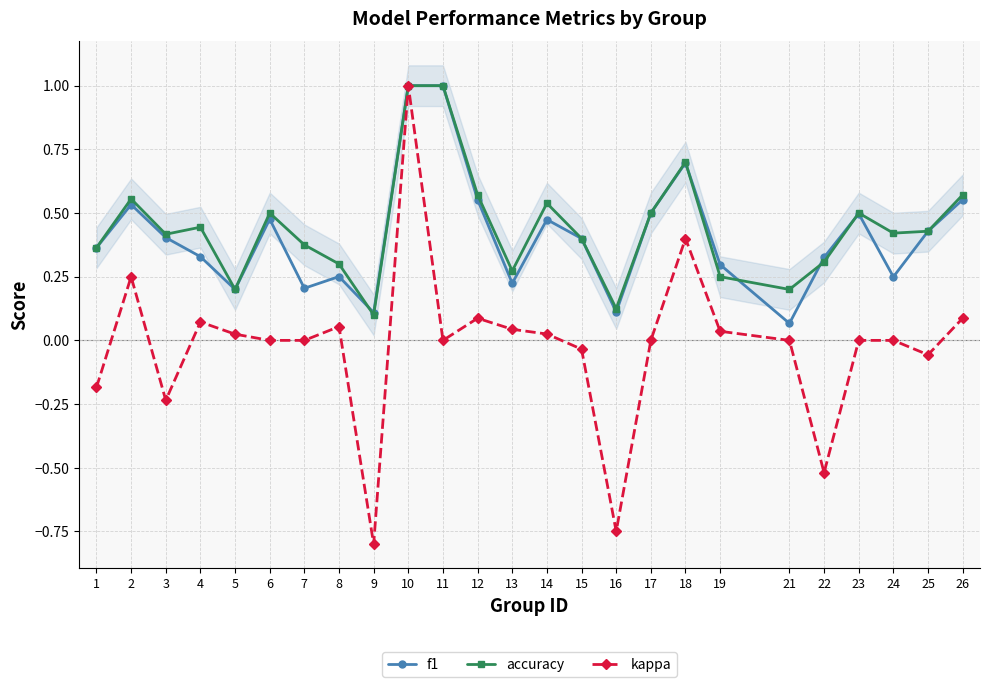

Is the value of accuracy at 26 greater than the value of kappa at 3?

Yes